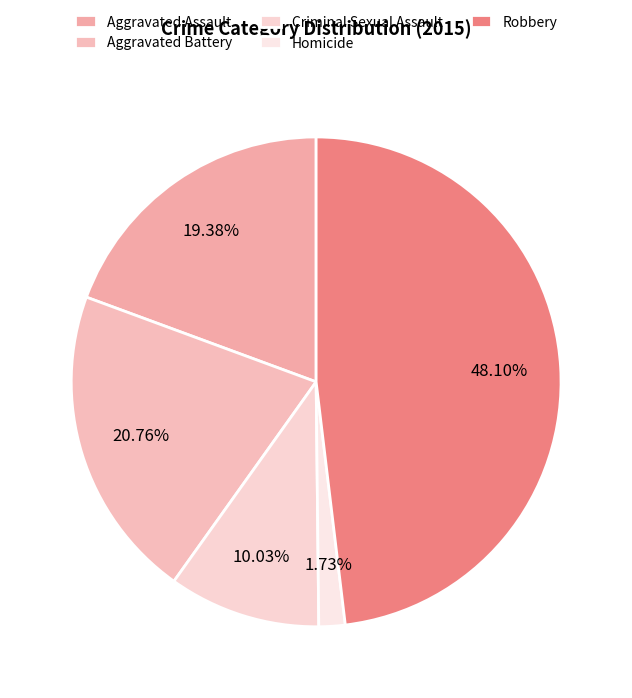

To the nearest percent, what percentage of the pie is Criminal Sexual Assault?

10%